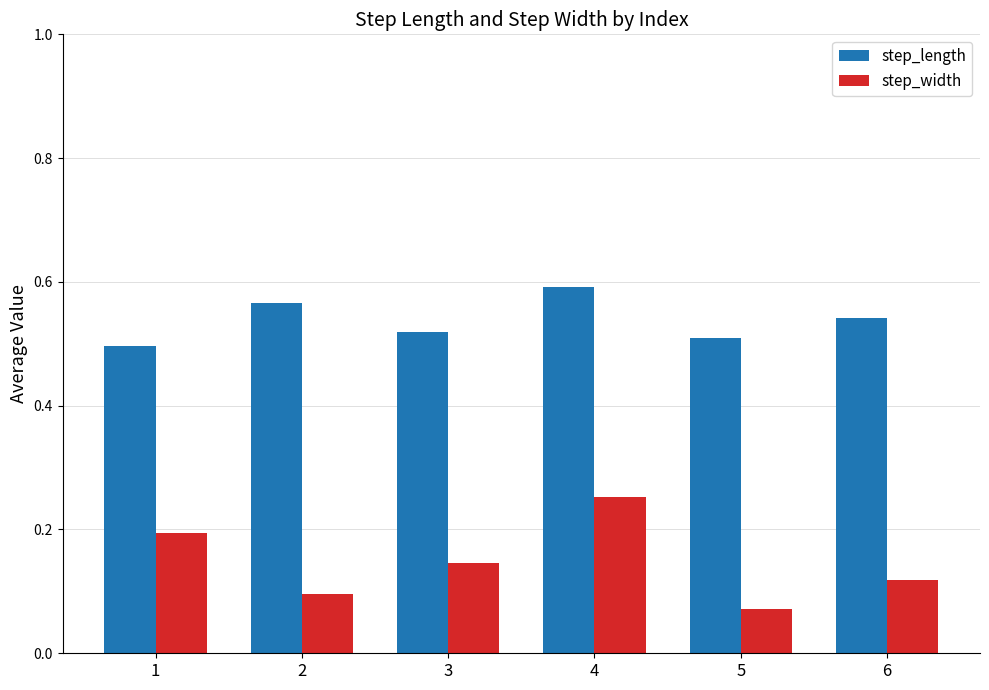

What are all the series names shown in the legend?

step_length, step_width